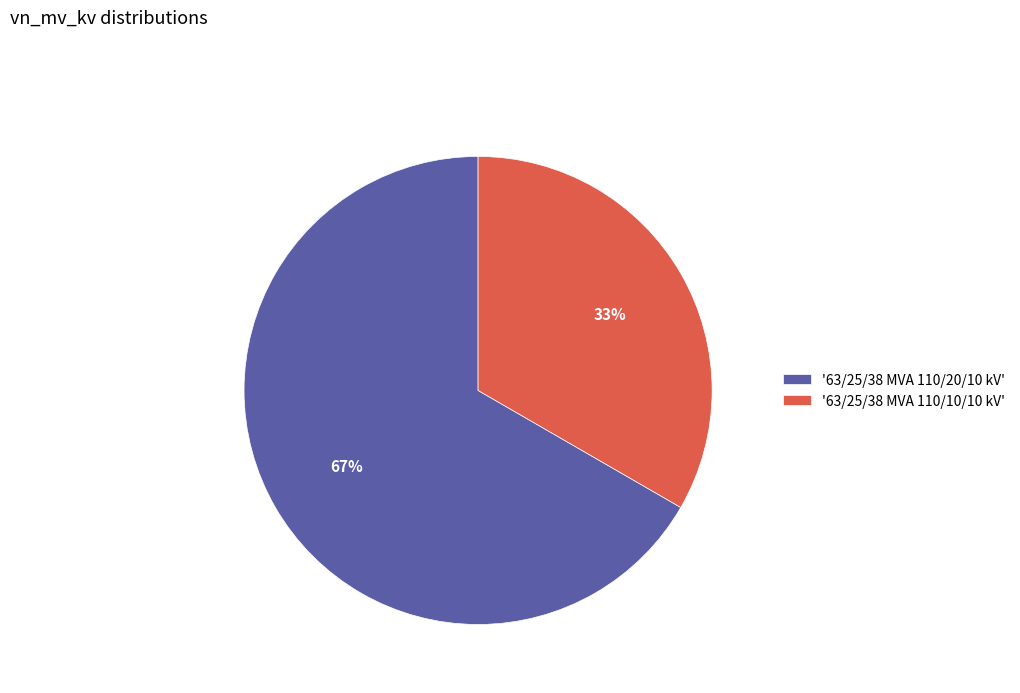

Which category has the smallest portion of the pie?

'63/25/38 MVA 110/10/10 kV'